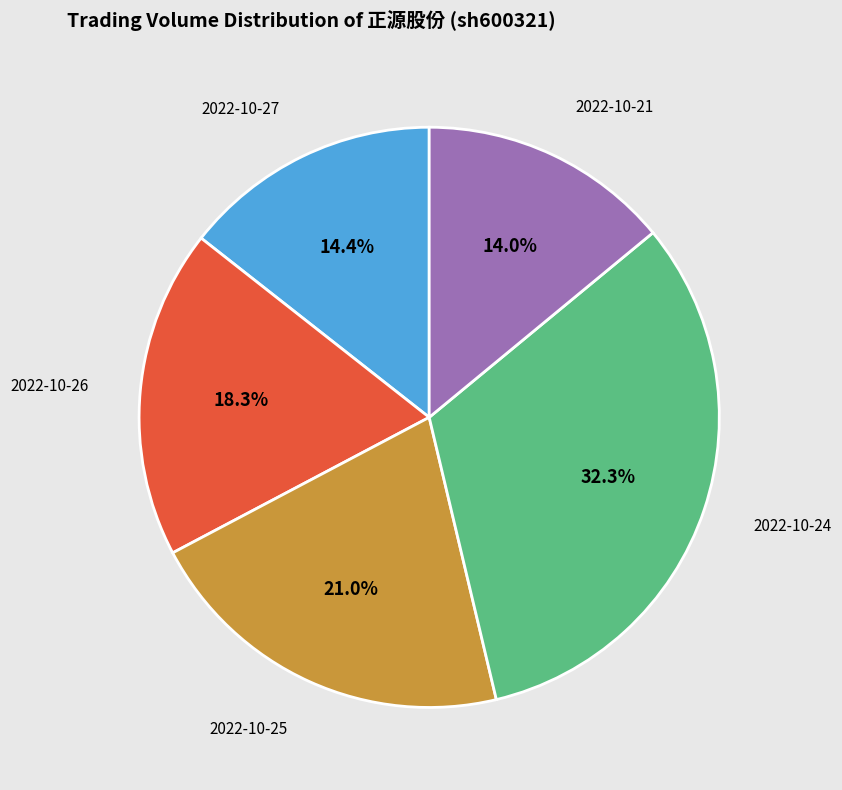

The 2022-10-26 slice represents 8% of the pie. True or false?

False